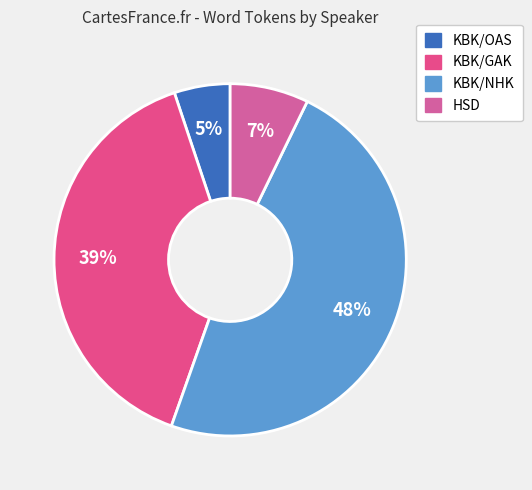

How many slices are in this pie chart?

4